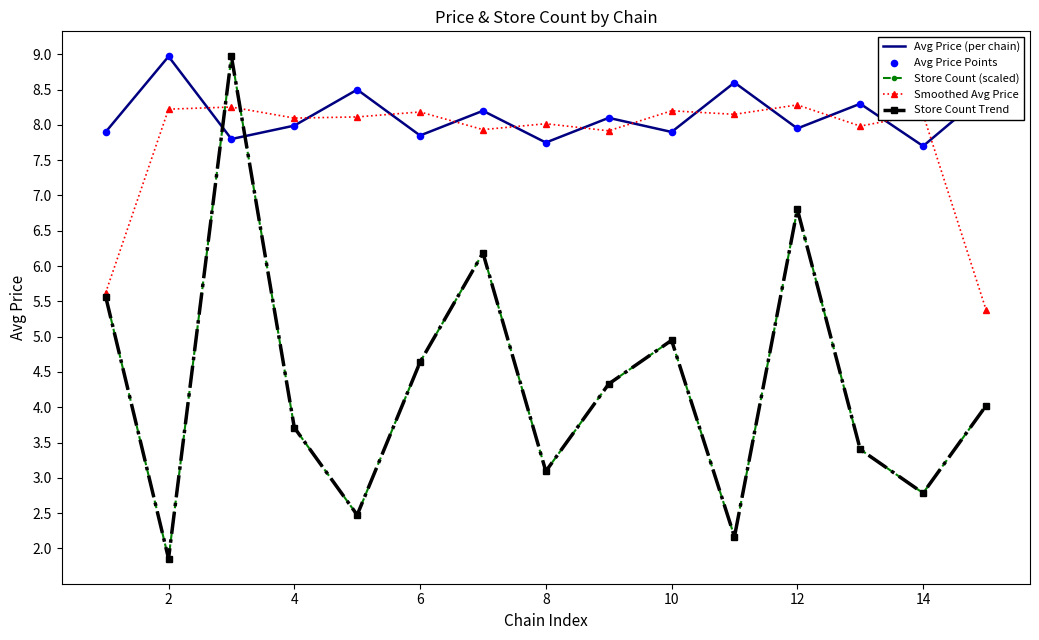

Which series has the largest total across all categories?

Avg Price (per chain)